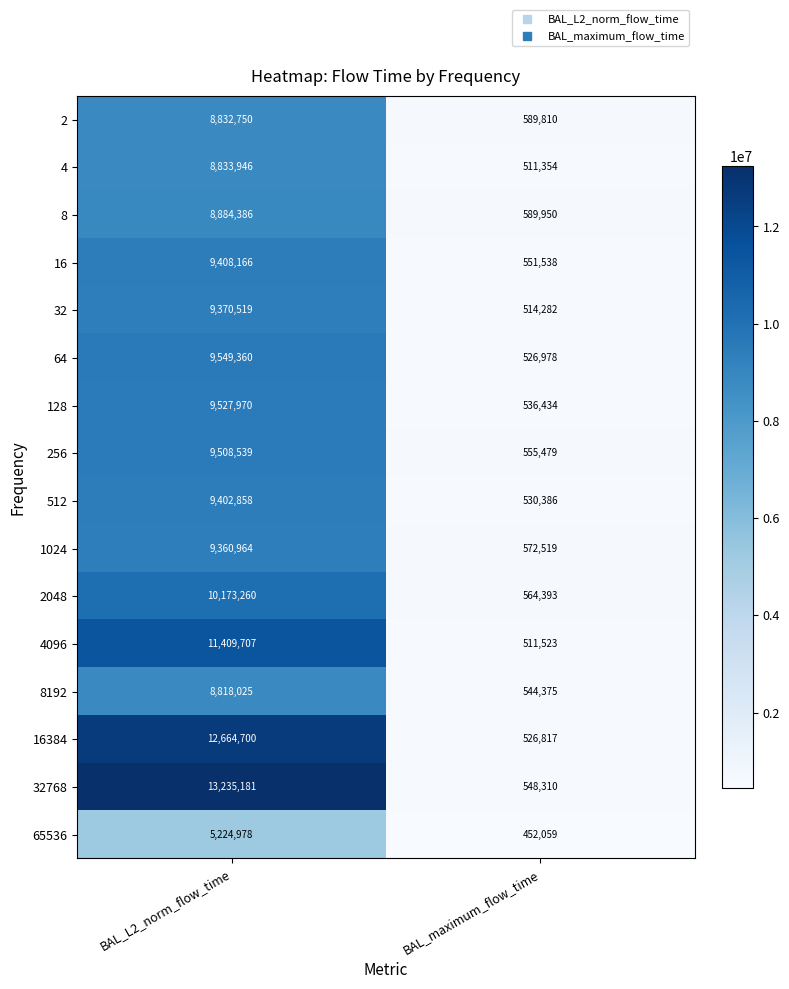

What is the minimum value shown in the chart?

452059